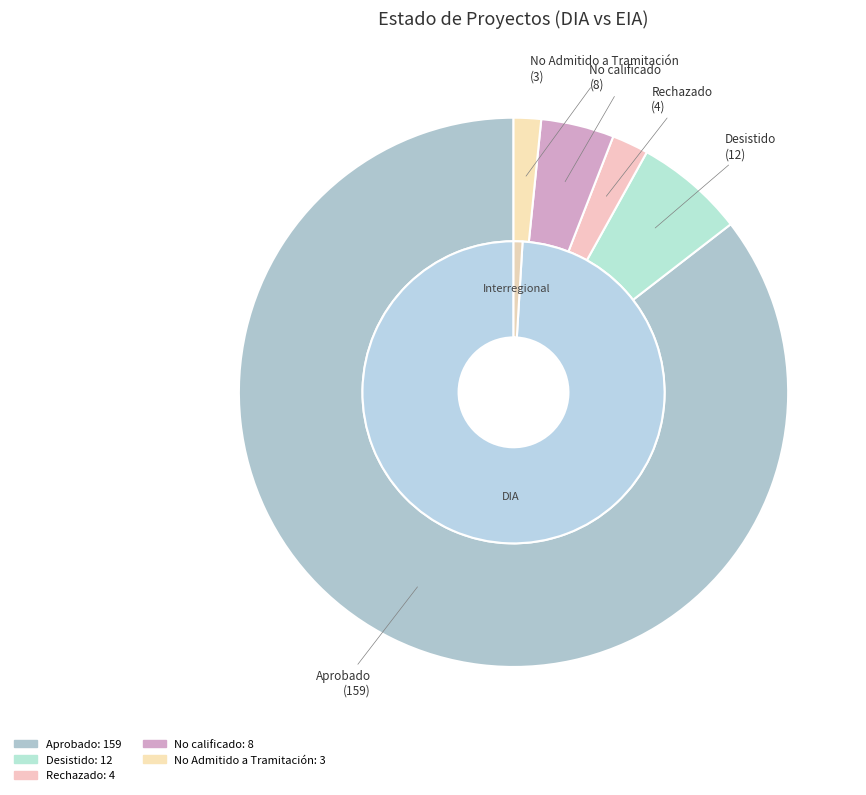

Combined, do No Admitido a Tramitación and No calificado account for over 50%?

No